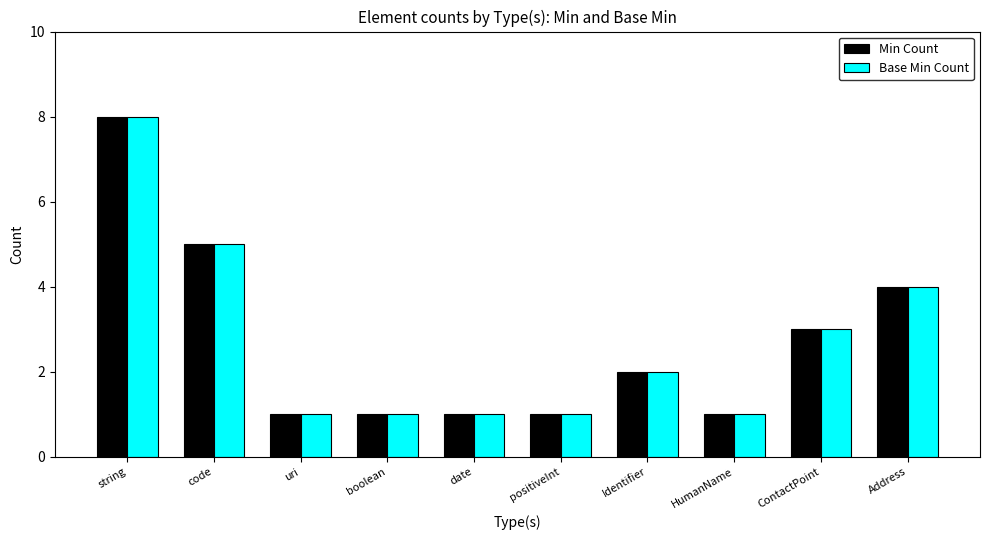

Reading right to left, what are all the values shown in this chart?

Min Count: Address=4	ContactPoint=3	HumanName=1	Identifier=2	positiveInt=1	date=1	boolean=1	uri=1	code=5	string=8
Base Min Count: Address=4	ContactPoint=3	HumanName=1	Identifier=2	positiveInt=1	date=1	boolean=1	uri=1	code=5	string=8